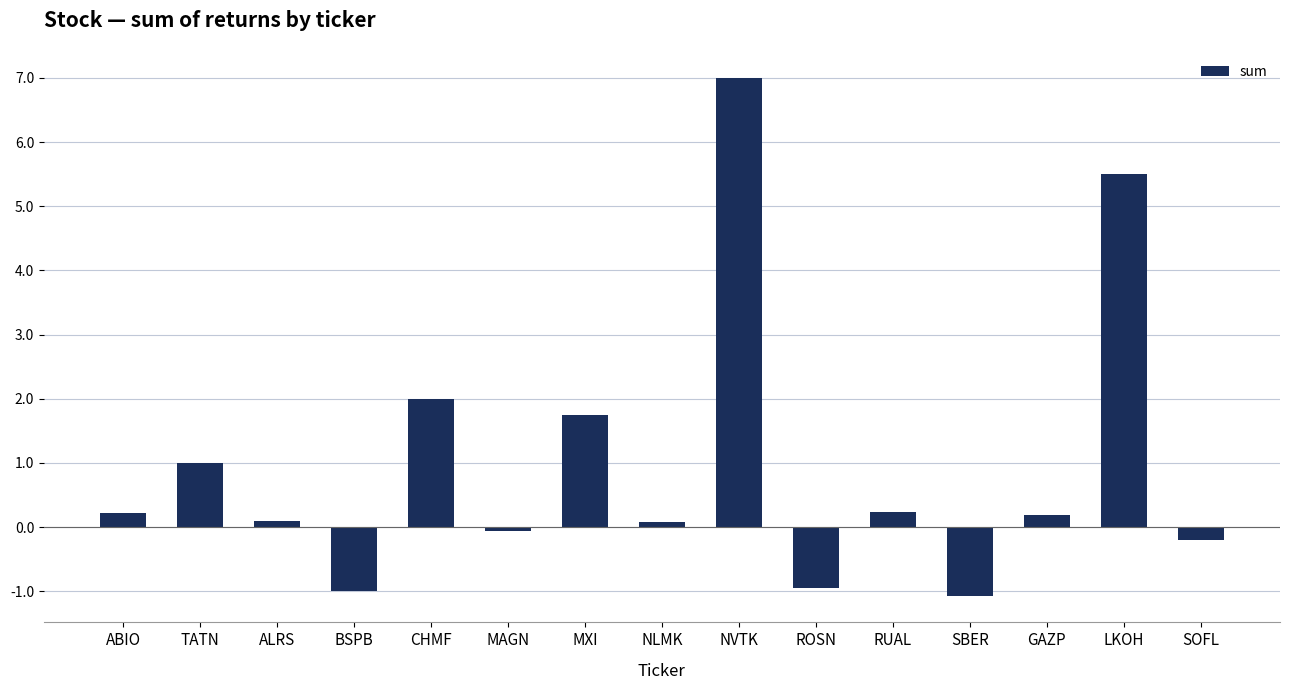

How many values are above zero?

10